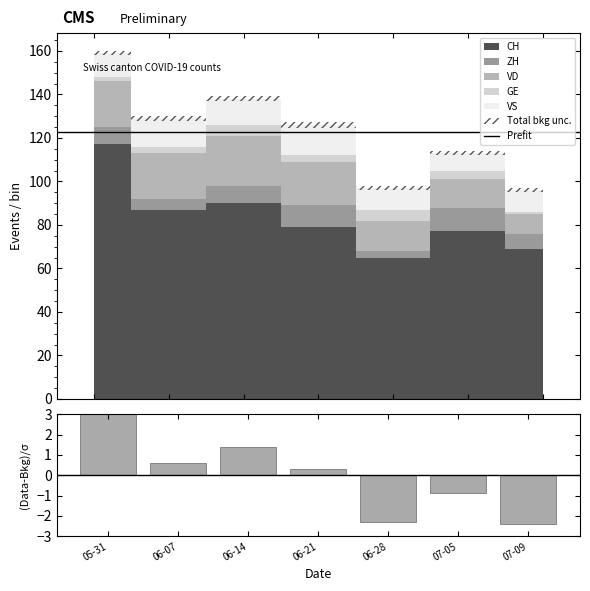

How many bars are there in total?

35